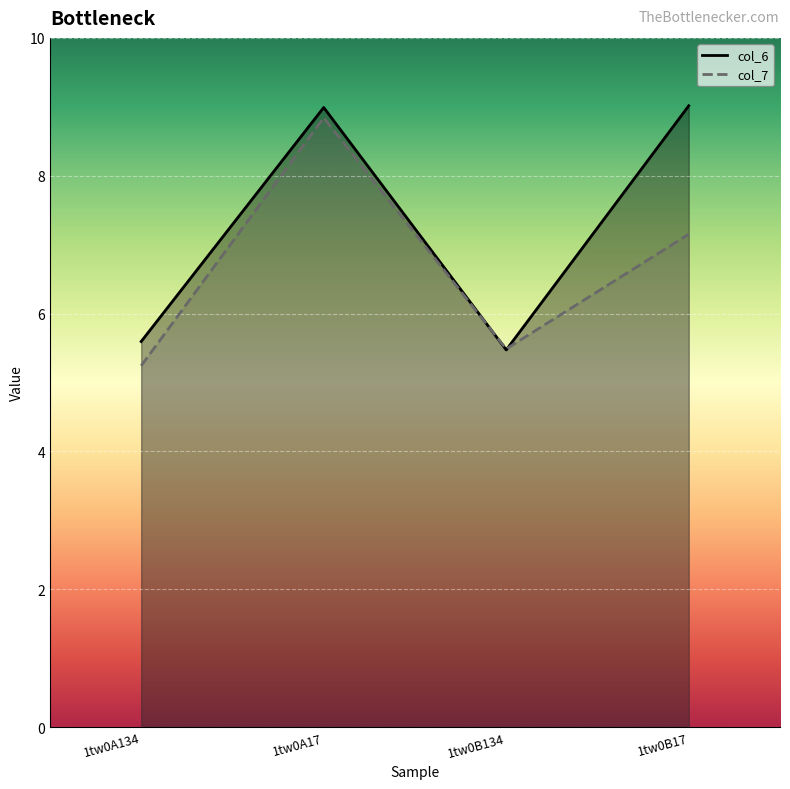

What is the value of the col_7 point at the 4th from the left?

7.2